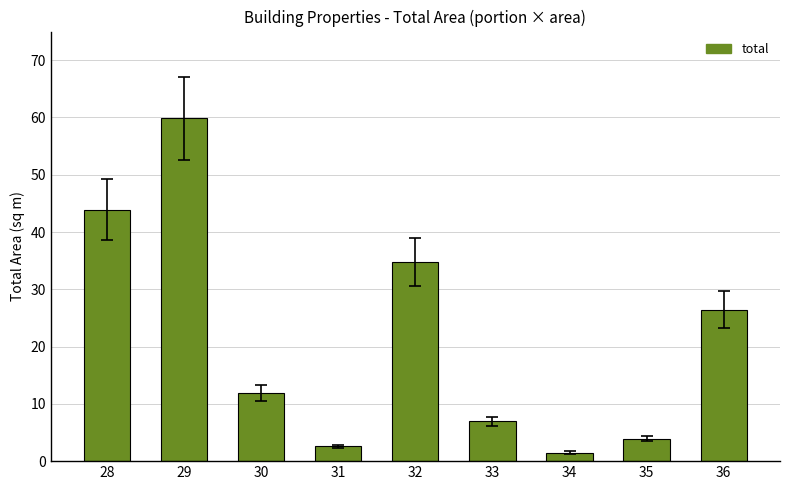

What is the value of the 7th bar from the left?

1.5